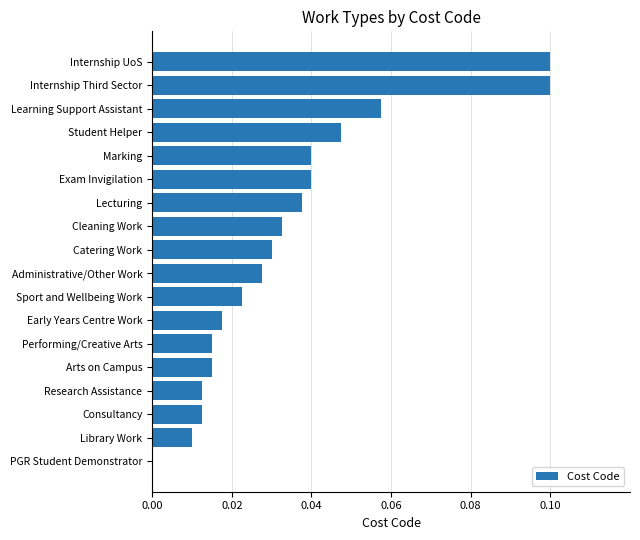

True or false: the data shows 0.0 at Cleaning Work.

True